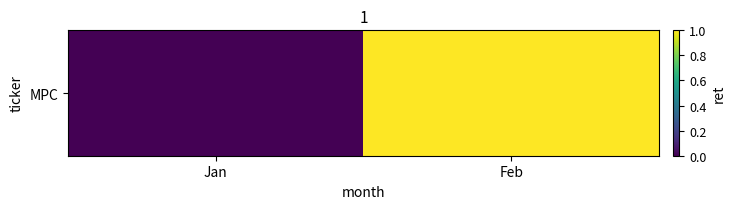

What is the greatest value displayed?

1